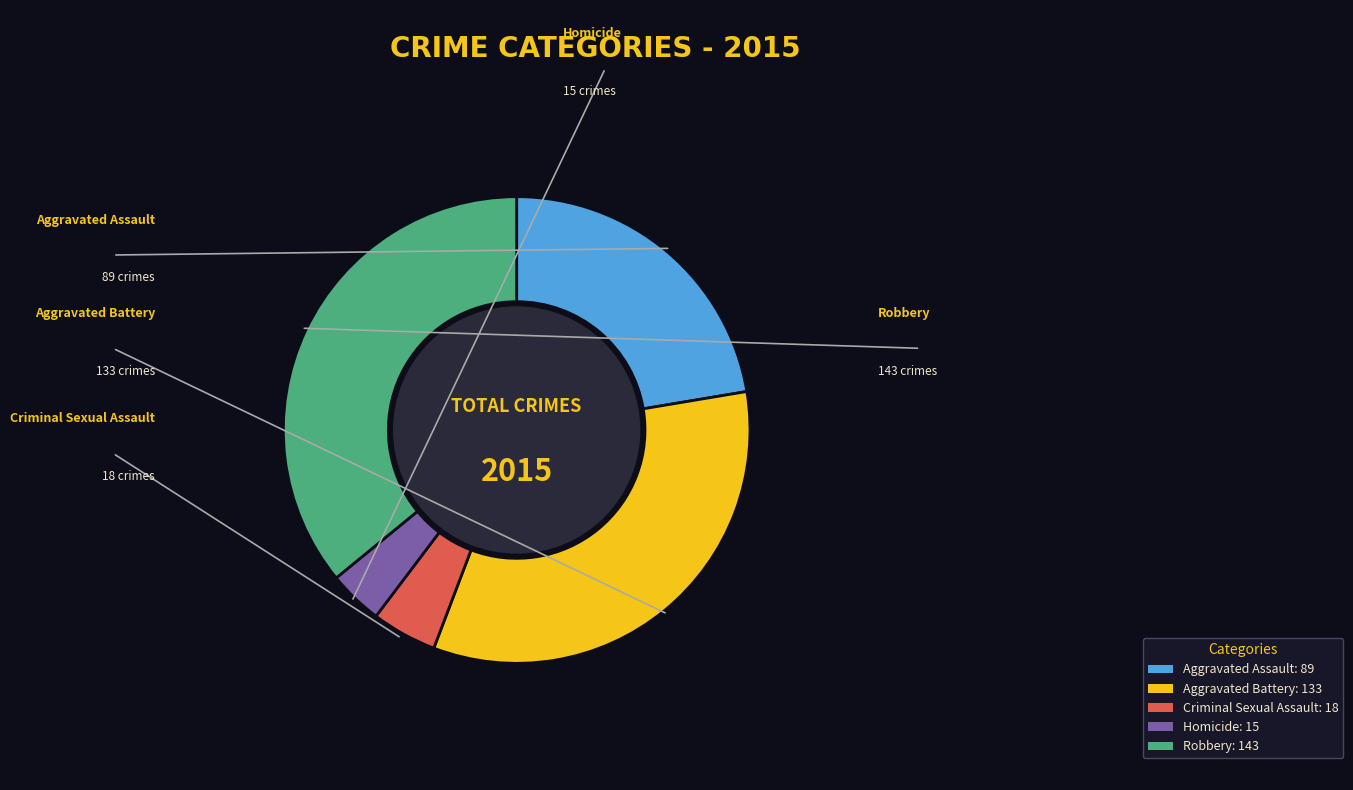

What is the smallest slice in the pie chart?

Homicide